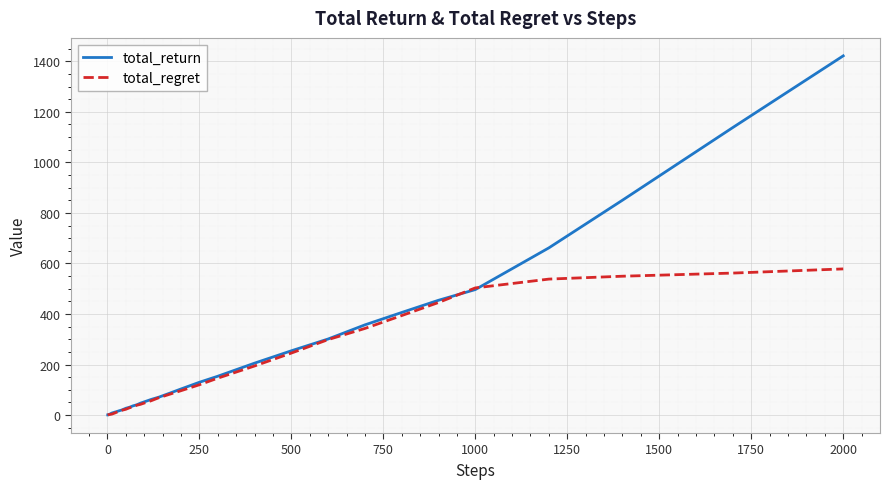

Which series has the largest range (max minus min)?

total_return